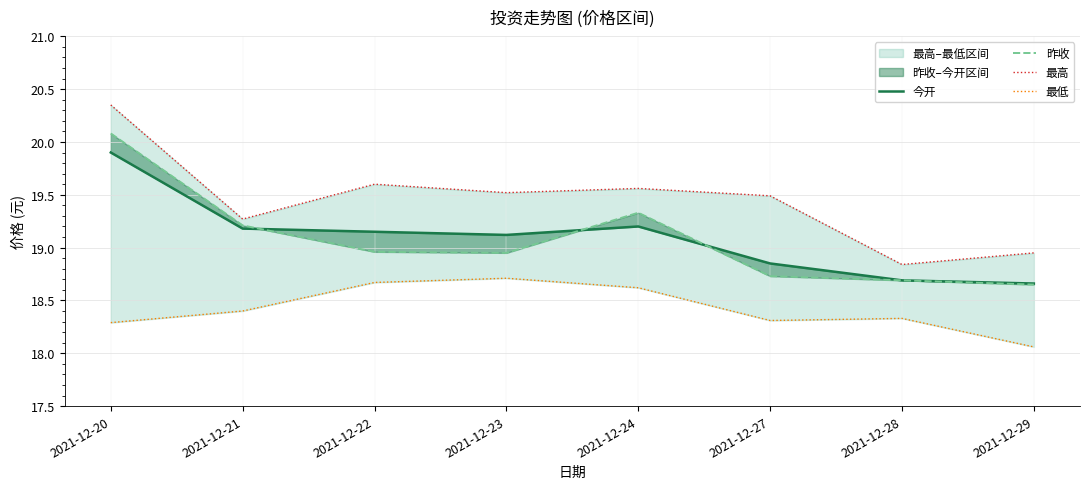

What is the highest value of the 今开 series?

19.9